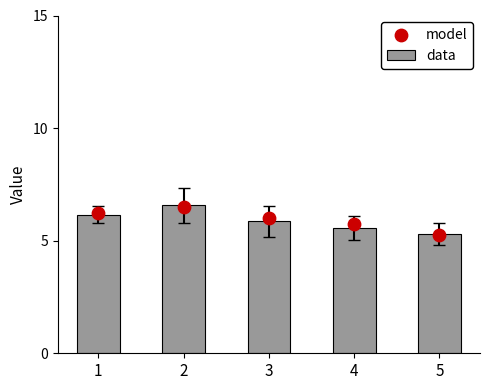

At which category is the sum across all series the highest?

2